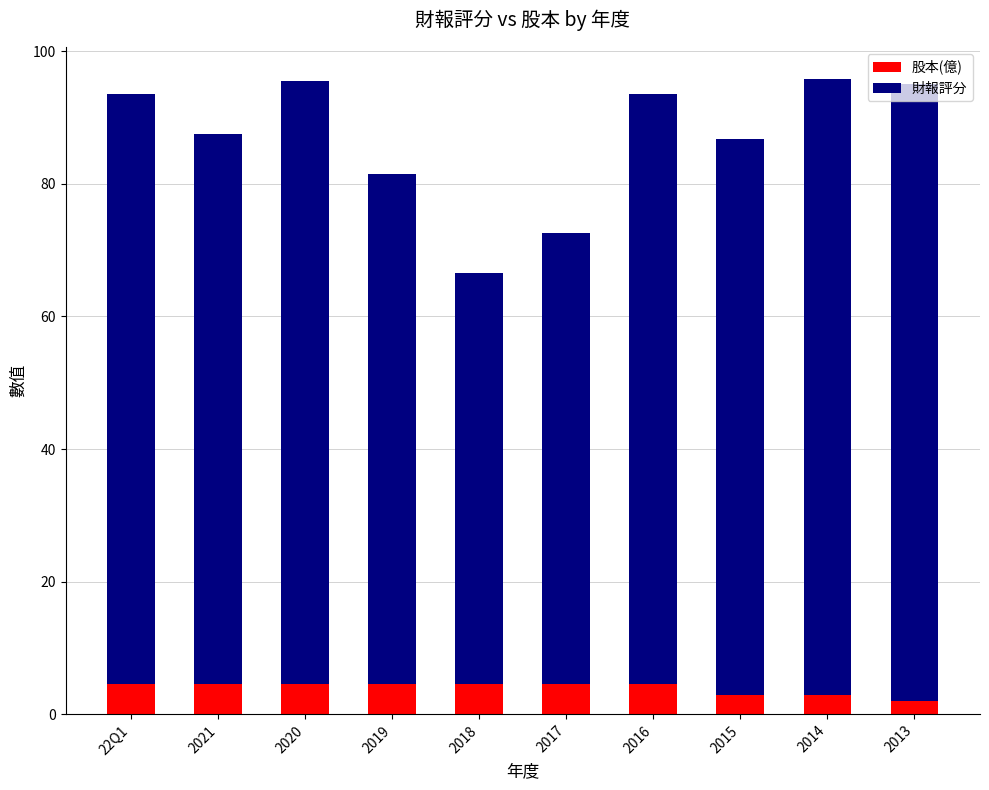

What is the highest value of the 股本(億) series?

4.6